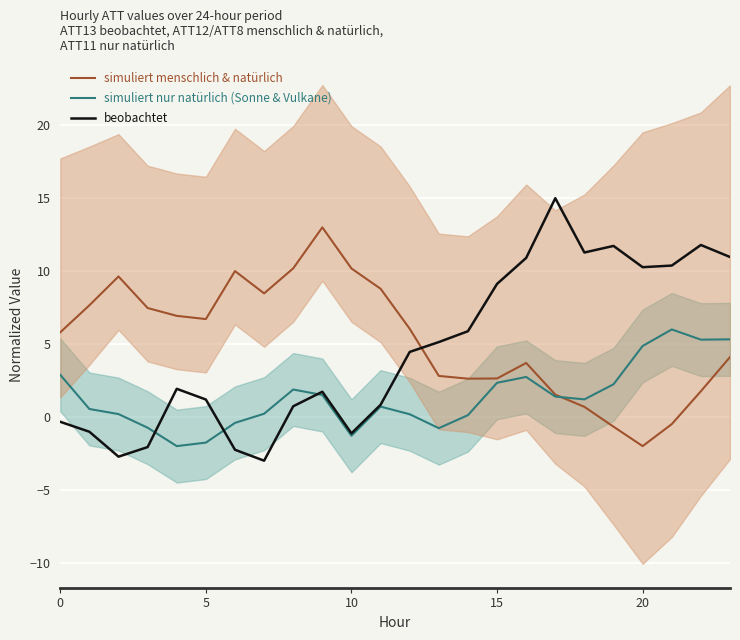

How many values in beobachtet are above zero?

17